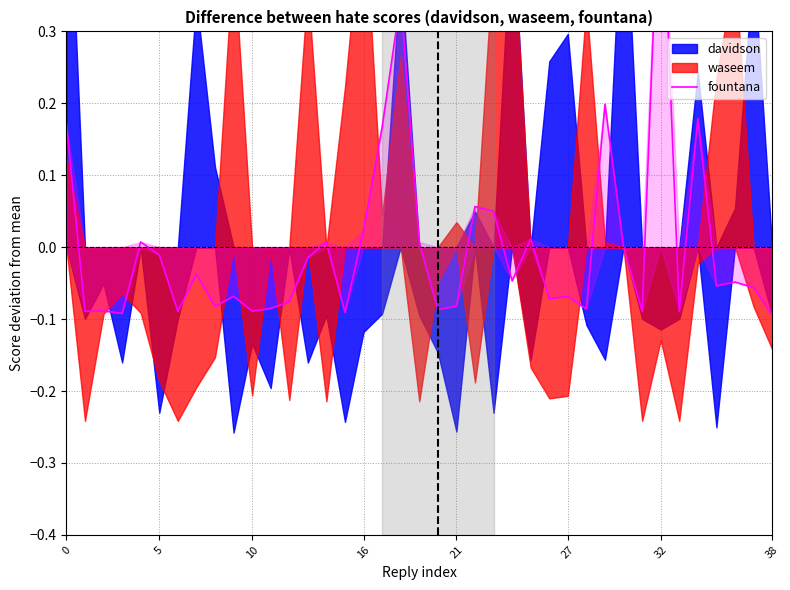

Does the chart display data point markers on the line(s)?

No